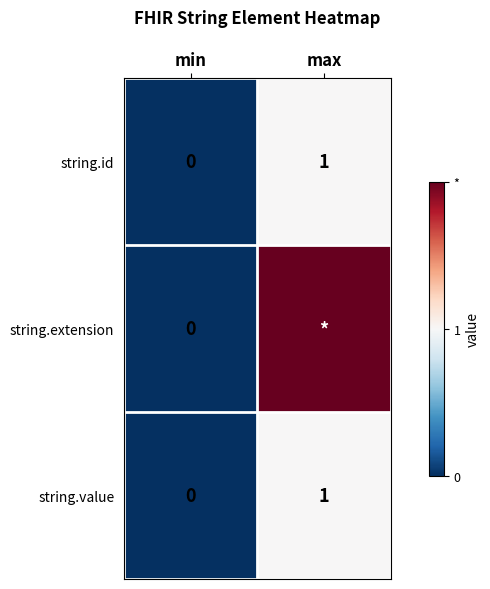

Is the value of string.extension at min greater than the value of string.value at max?

No